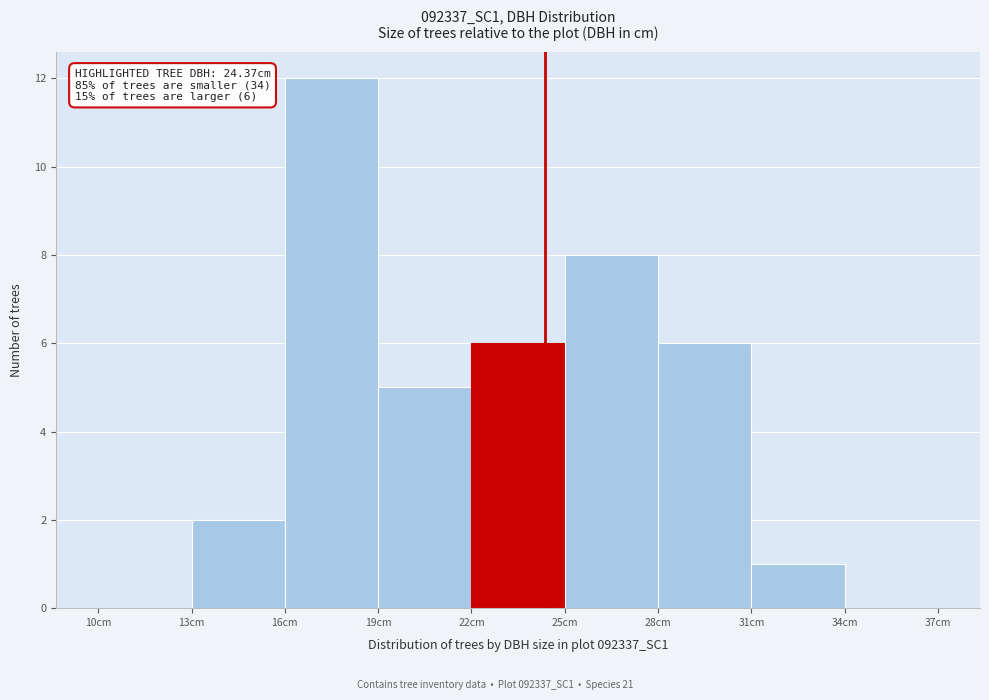

Over which range of the x-axis is the bar tallest?

16 to 19